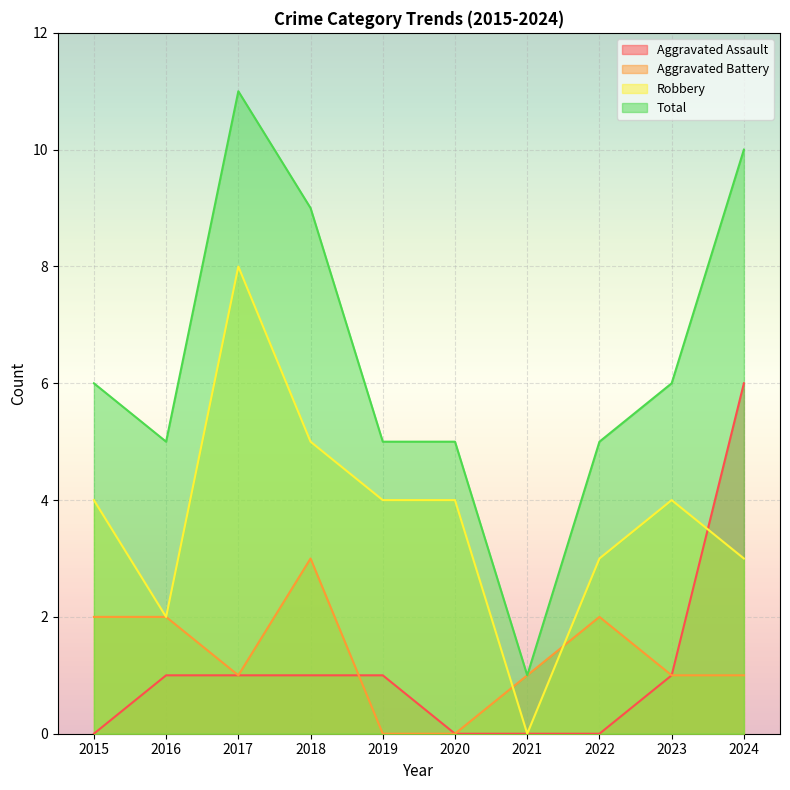

Which series has the largest total across all categories?

Total